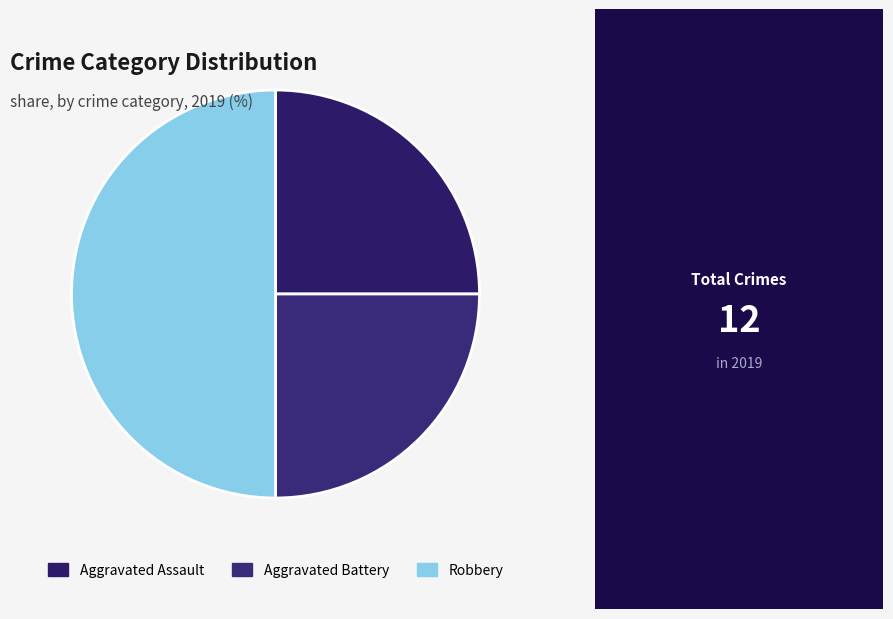

How many slices are in this pie chart?

3